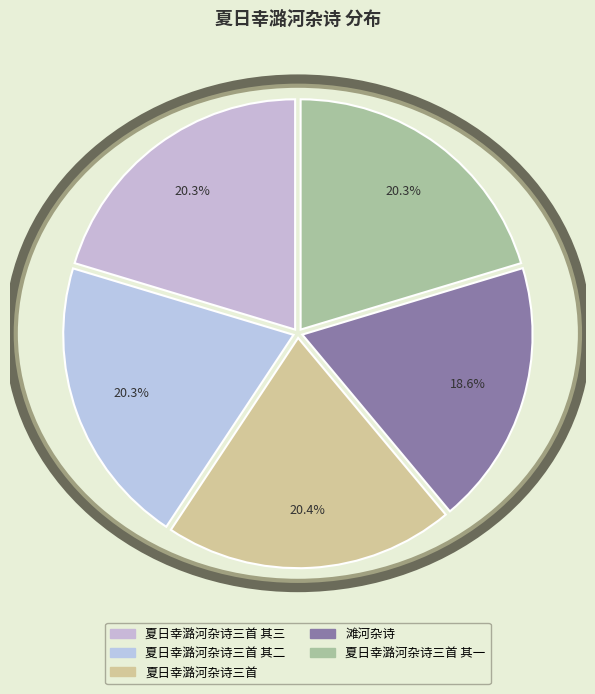

Which category has the biggest portion of the pie?

夏日幸潞河杂诗三首